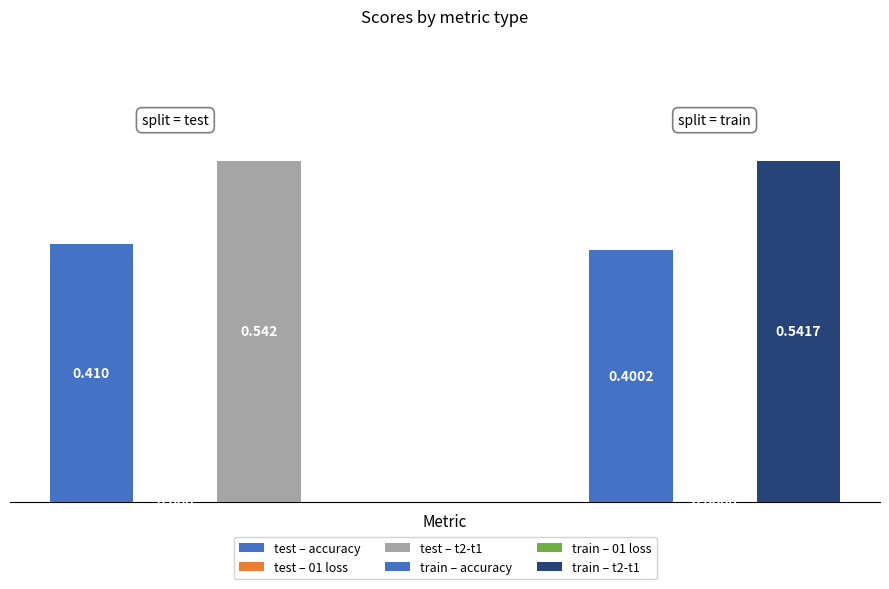

What is the sum of all train values?

0.9